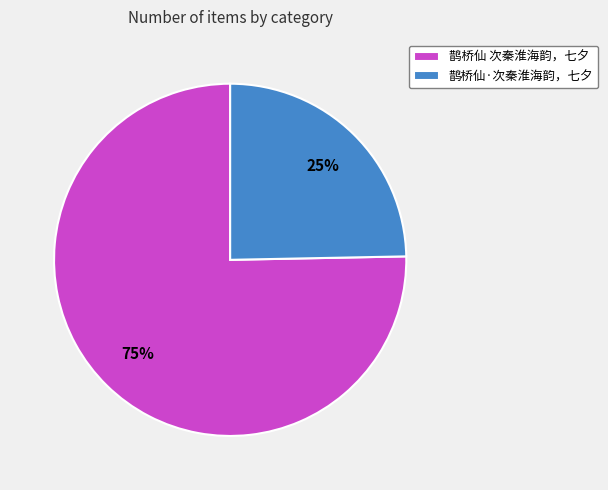

Do 鹊桥仙·次秦淮海韵，七夕 and 鹊桥仙 次秦淮海韵，七夕 together represent more than half of the pie?

Yes